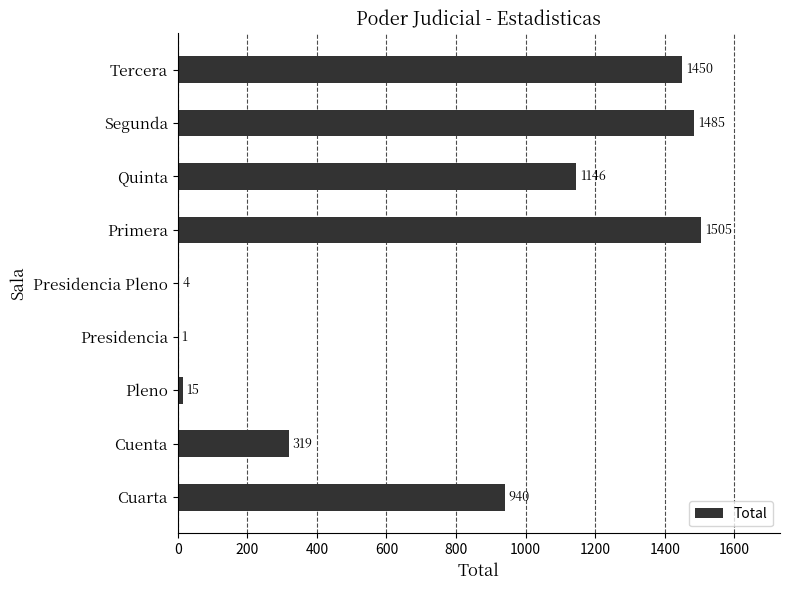

Which category has the highest value across all series?

Primera